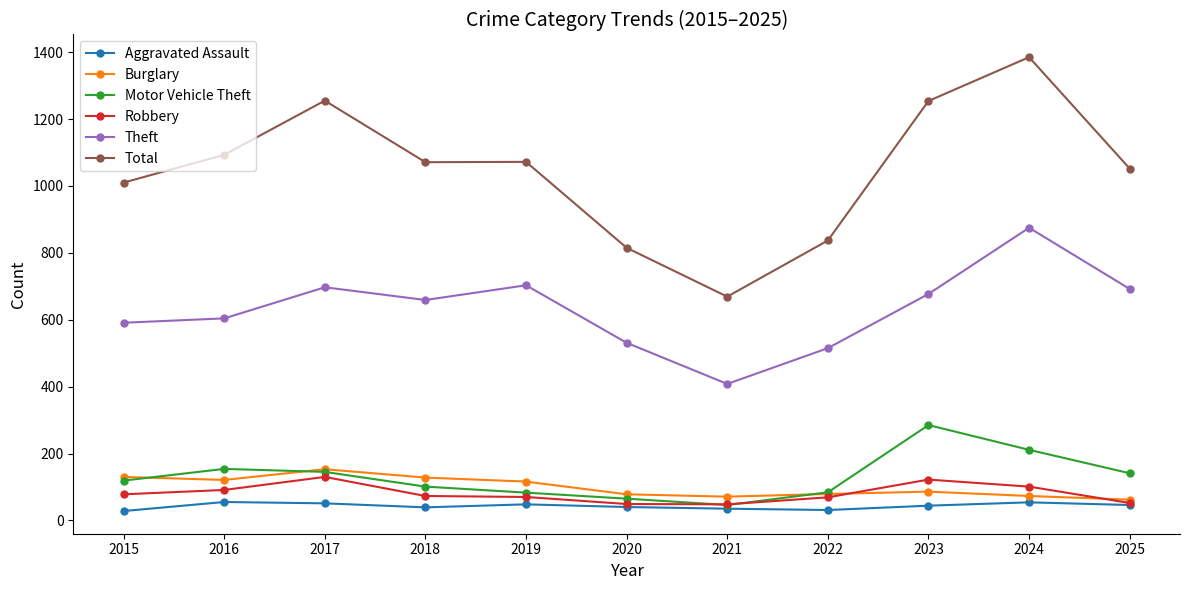

At how many categories does at least one series exceed 736?

10